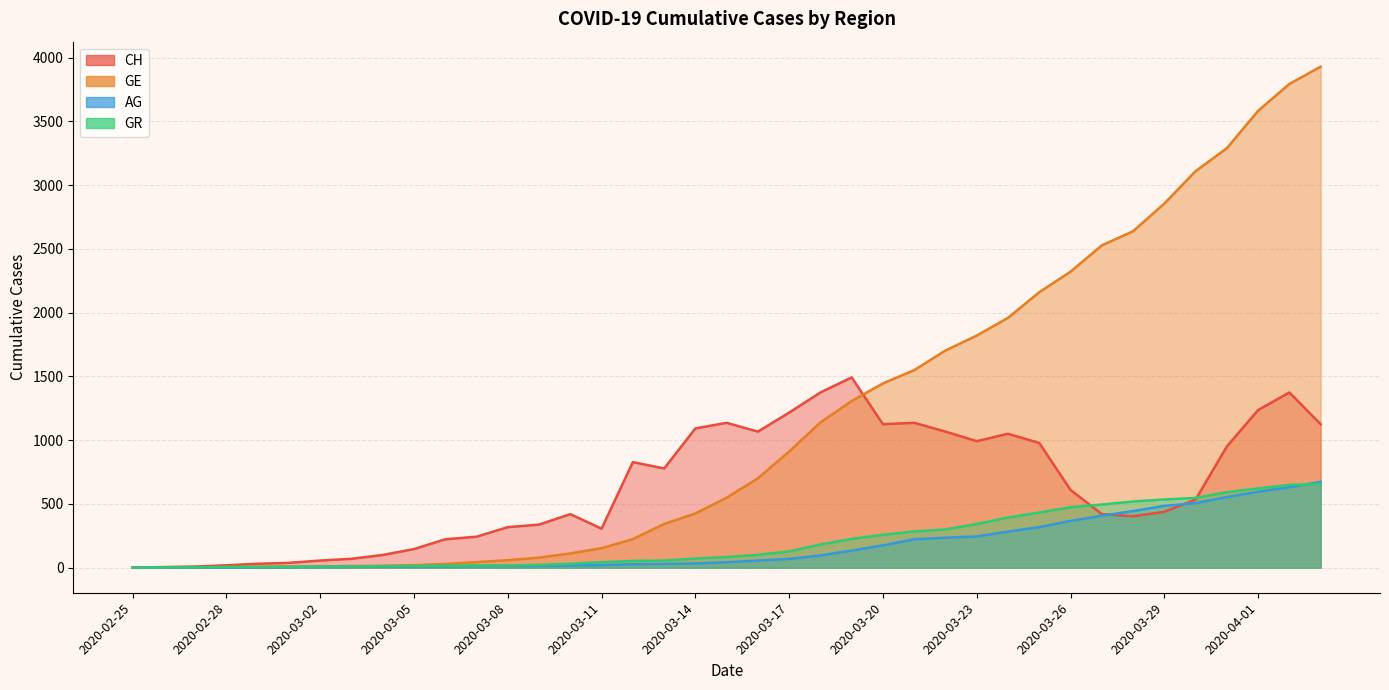

At which label is GR closest to 328?

2020-03-23